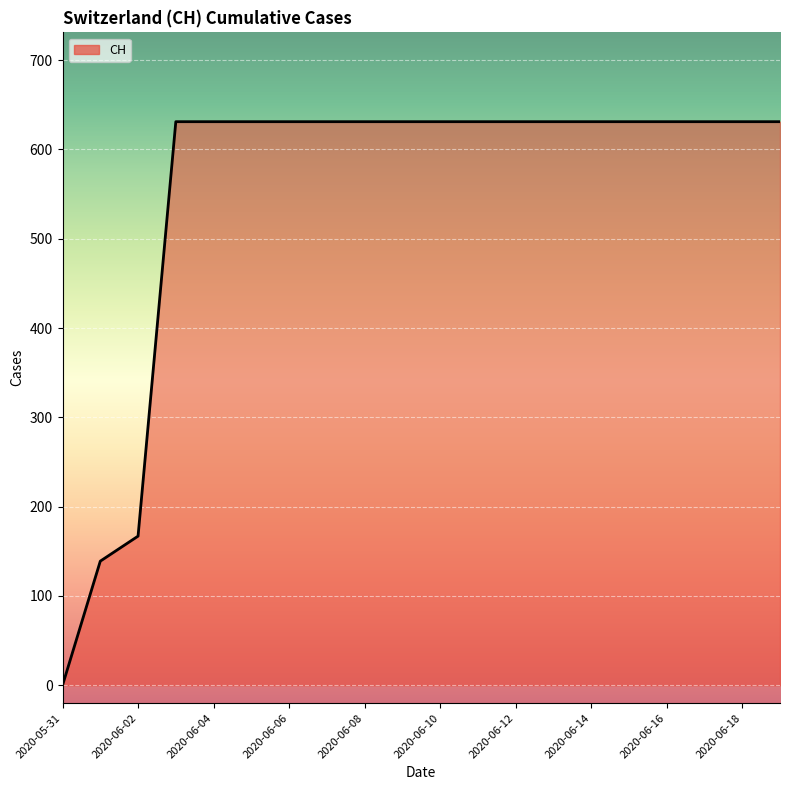

What is the difference between the maximum and minimum values?

631